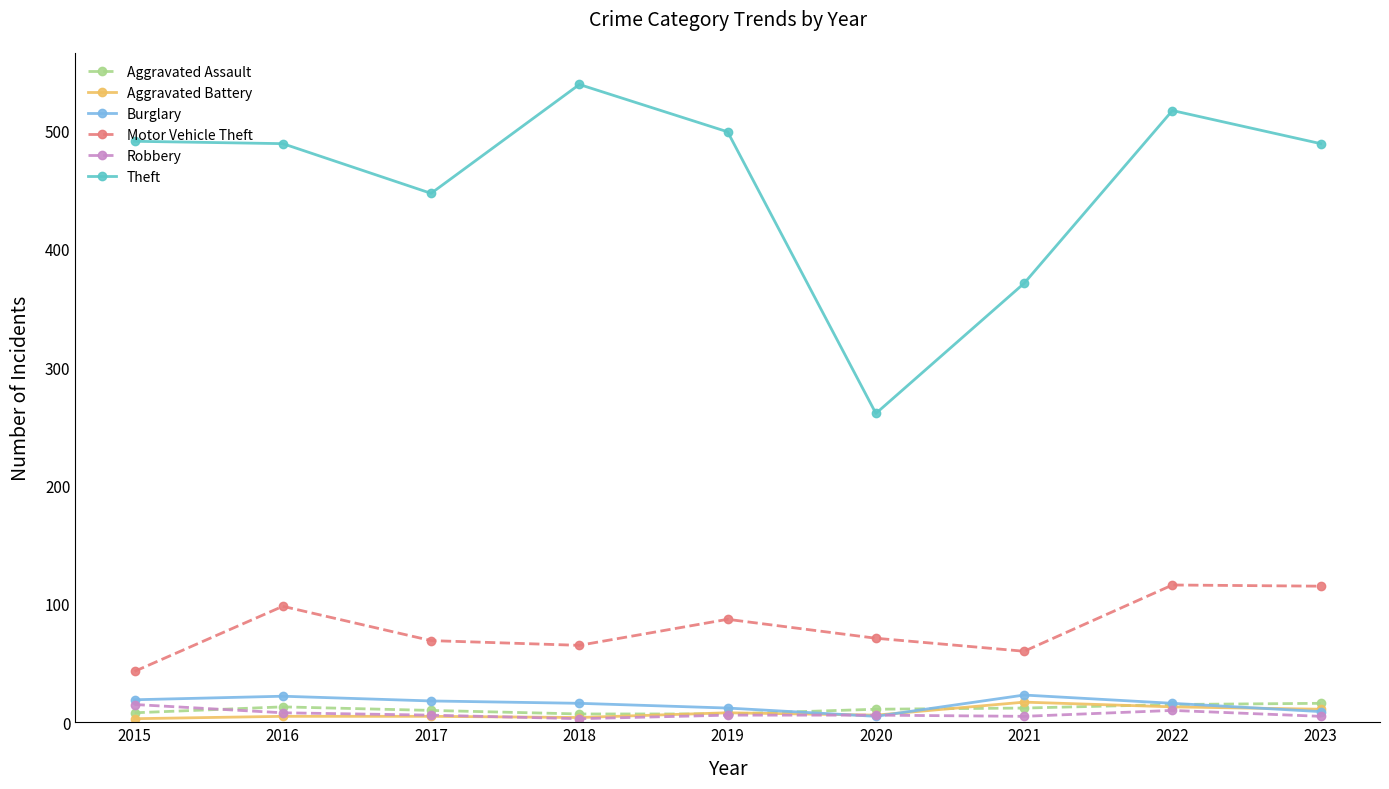

Where is the first local minimum for Theft?

2017